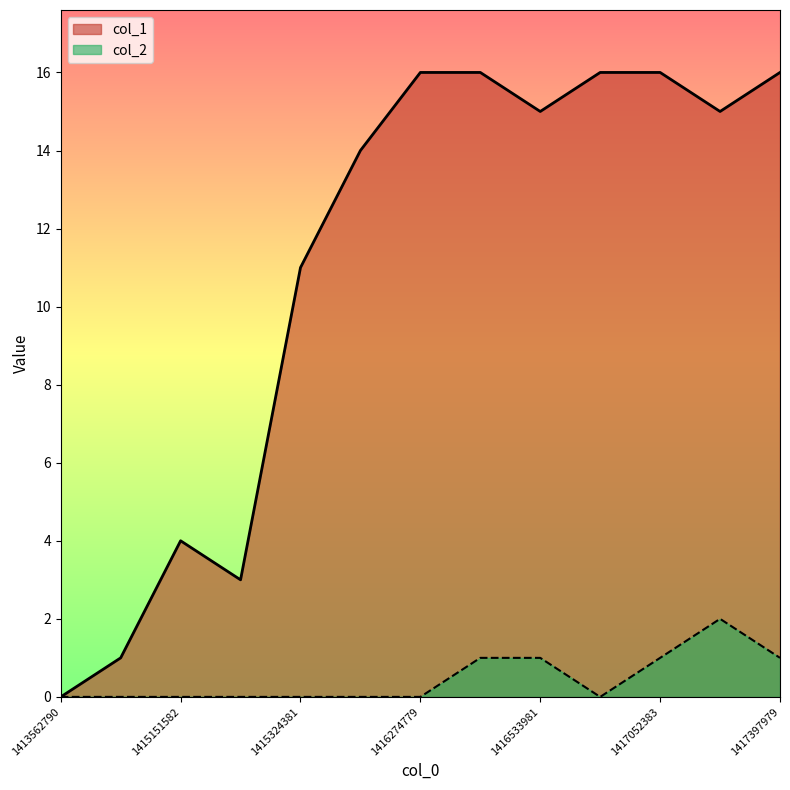

What is the difference between the maximum and minimum values in the col_2 series?

2